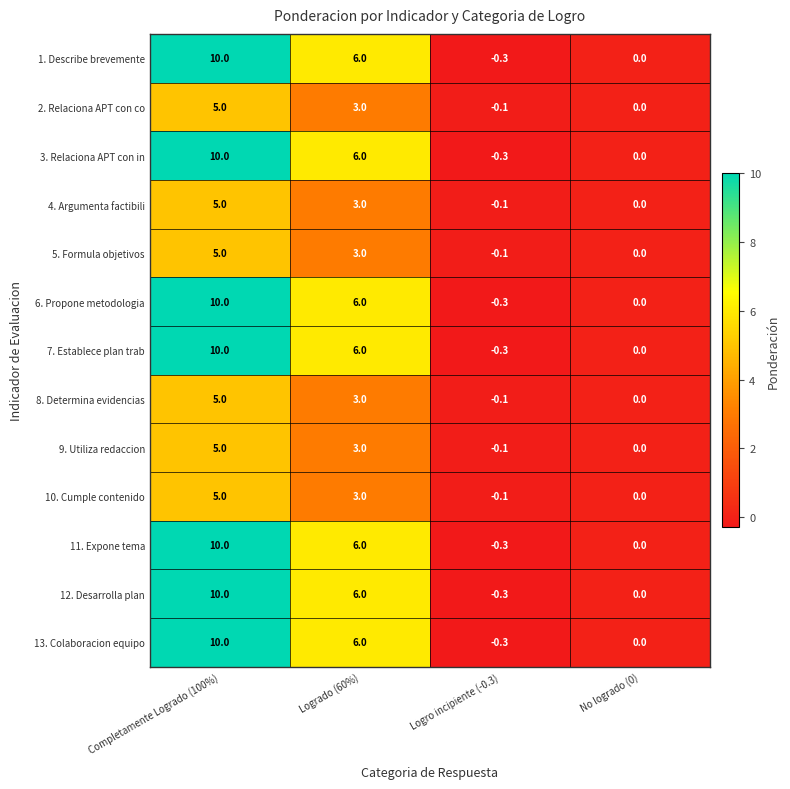

The value of 5. Formula objetivos at Logrado (60%) is 3.0. True or false?

True